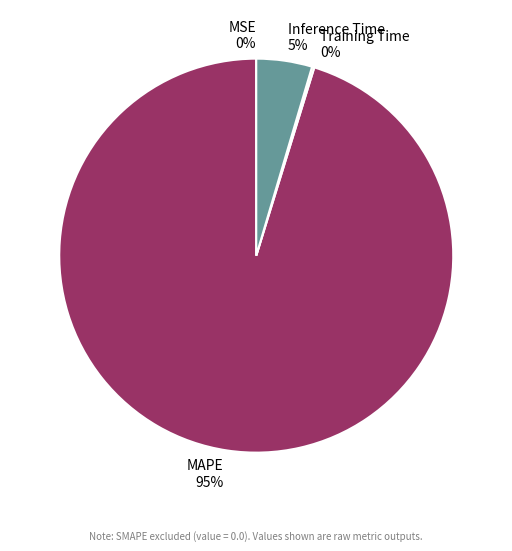

Which has a higher value, Inference Time 5% or MAPE 95%?

MAPE 95%